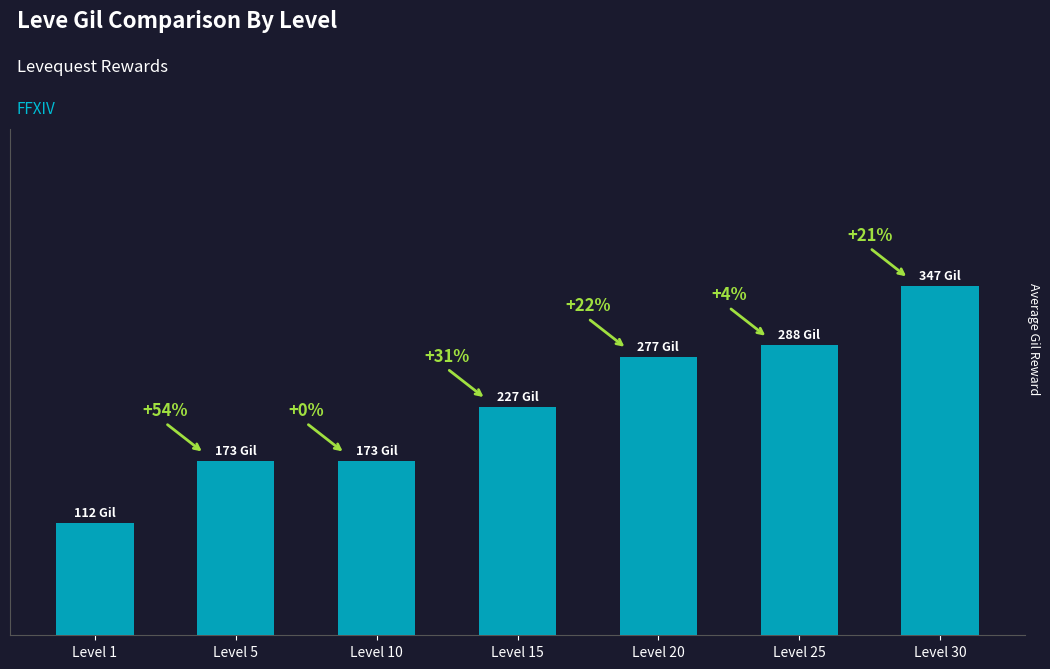

Does the chart contain any negative values?

No